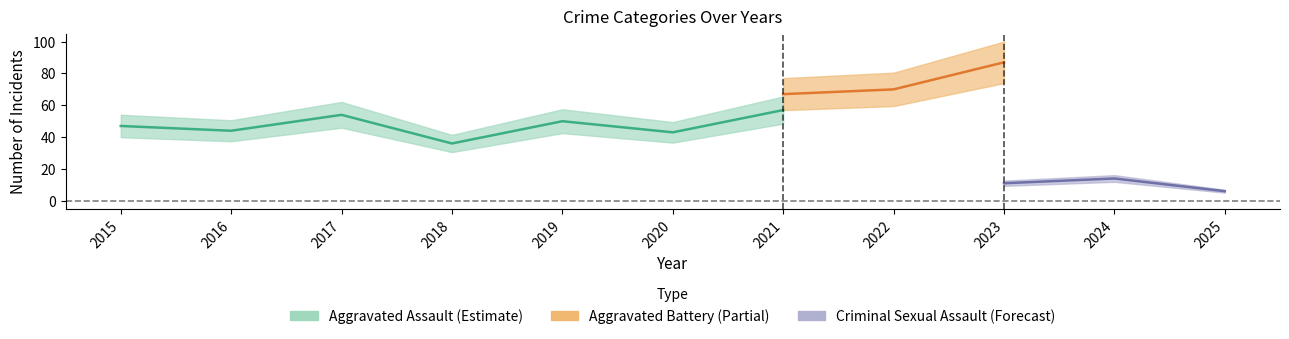

True or false: Aggravated Assault and Criminal Sexual Assault cross at least once.

False